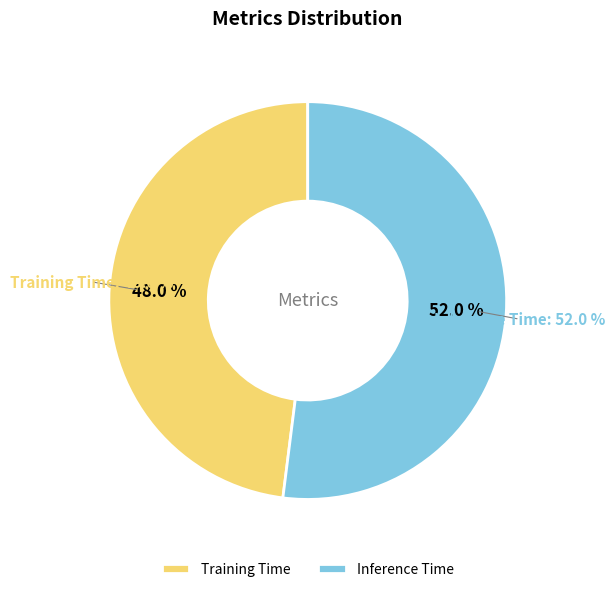

What percentage is NOT represented by Training Time?

52.0%